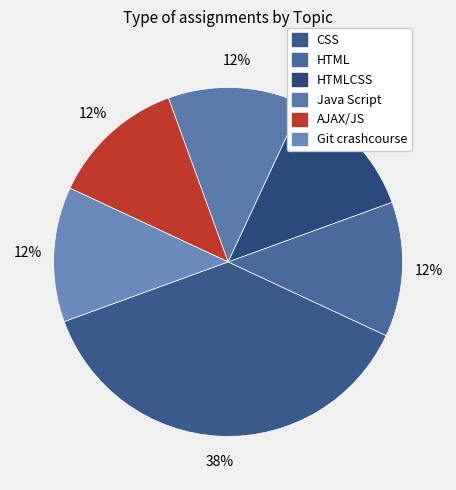

How many slices are in this pie chart?

6